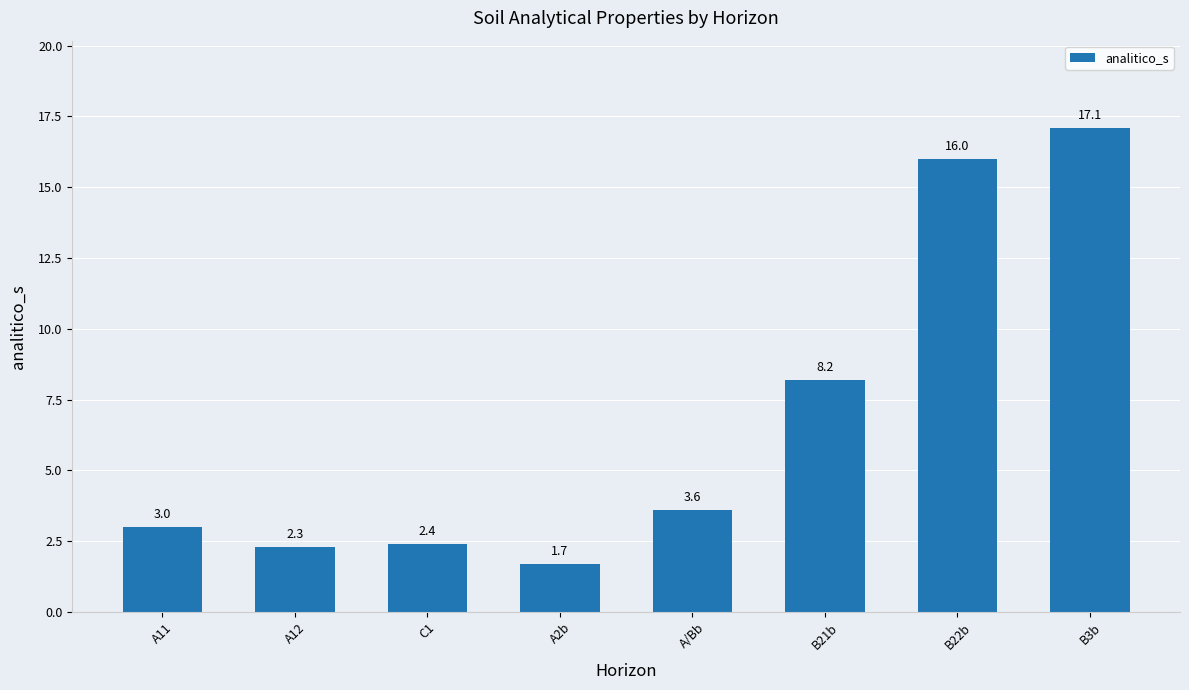

What value does the data have at A/Bb?

3.6